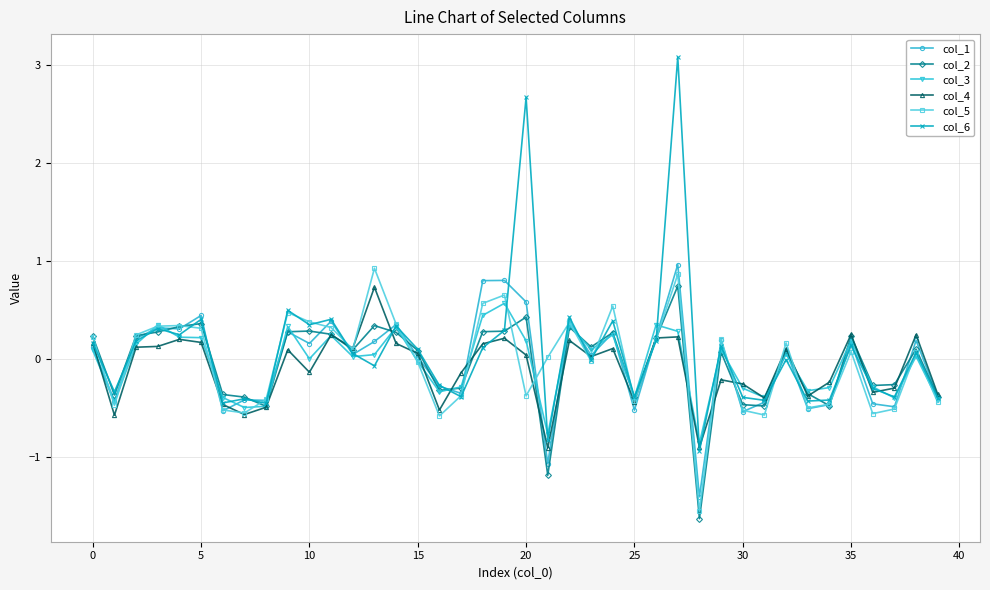

What is the value of the col_2 point at the 28th from the left?

0.7